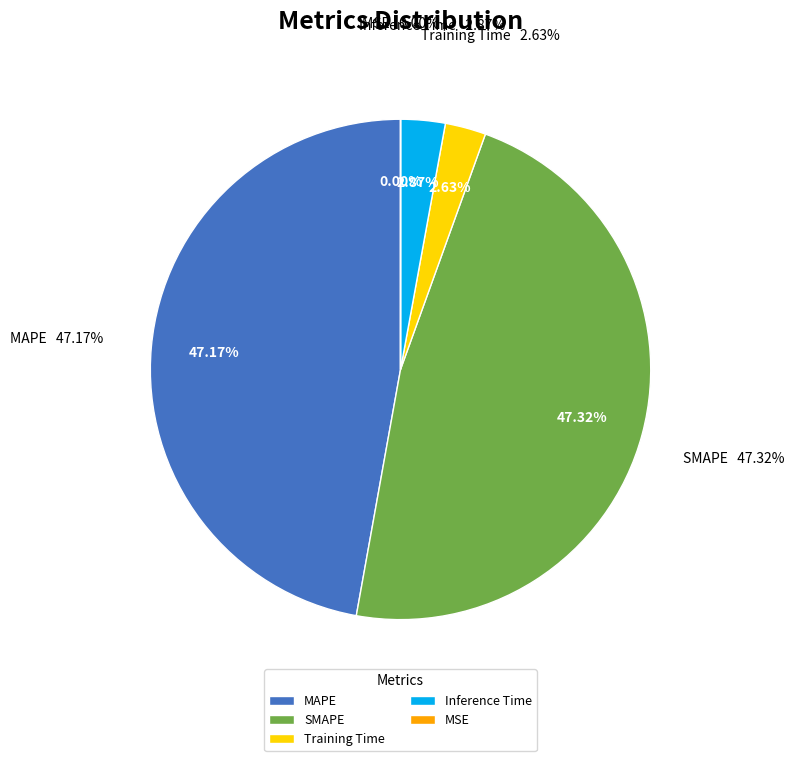

What portion of the pie excludes MAPE?

52.8%